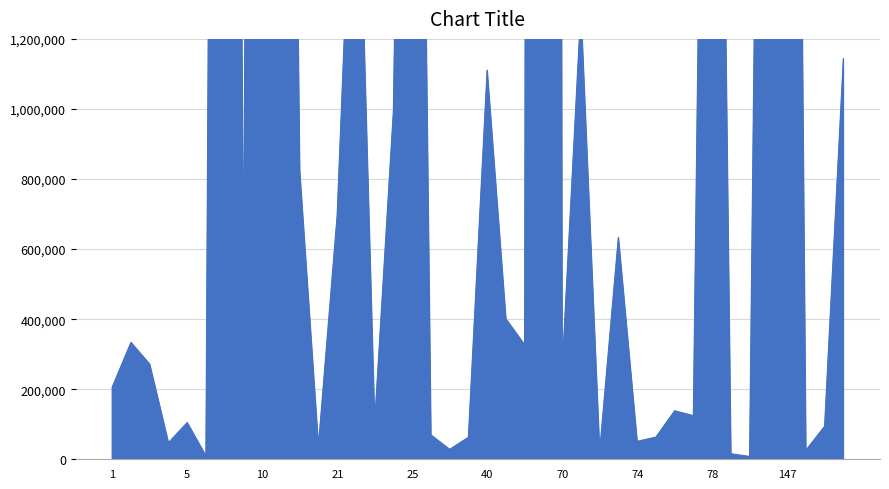

Reading left to right, transcribe all the data shown in this chart.

1=205541	2=333305	3=271050	4=46824	5=104491	7=9106	8=9723924	9=445631	10=10639526	18=5535259	19=824168	20=37471	21=695584	22=2036488	23=103955	24=994037	25=4633112	37=69012	38=27922	39=62488	40=1110413	41=400466	42=326344	43=35105241	70=253406	71=1286305	72=21631	73=633137	74=50778	75=62892	76=138055	77=123993	78=4427591	94=15311	95=7641	96=4900851	147=6312657	182=25375	183=93837	184=1143597